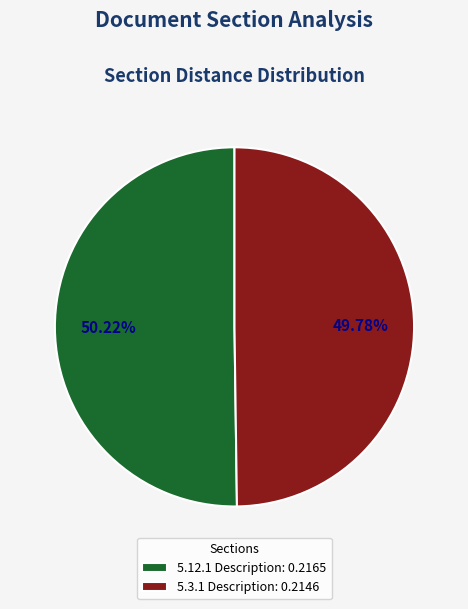

What is the total percentage of 5.3.1 Description and 5.12.1 Description?

100.0%